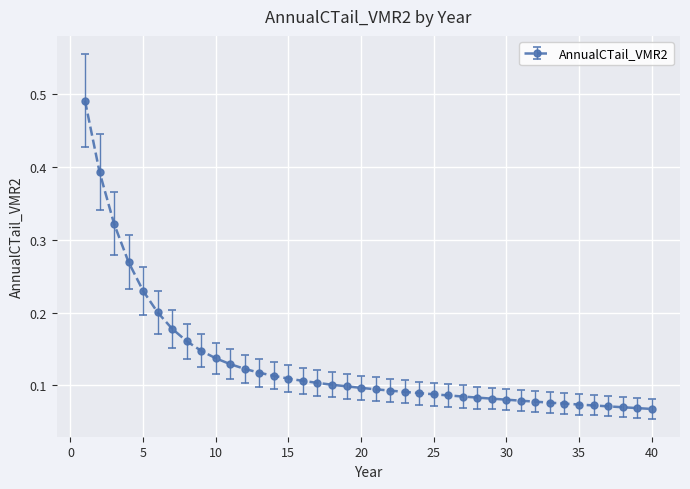

How many values are between 0 and 1?

40